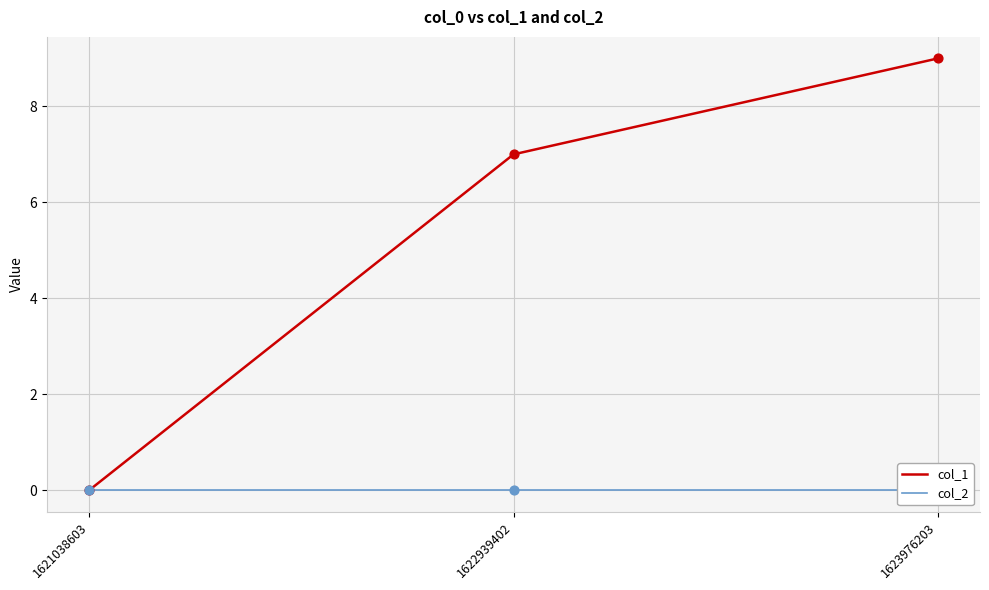

What is the total value across all series at 1622939402?

7